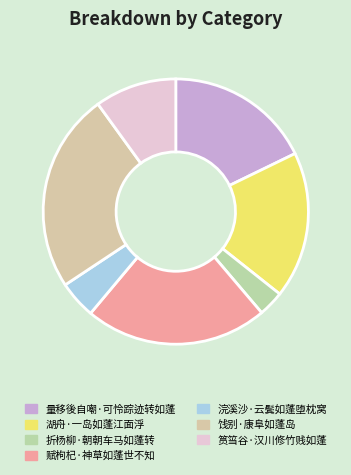

To the nearest percent, what is the average slice percentage?

14%